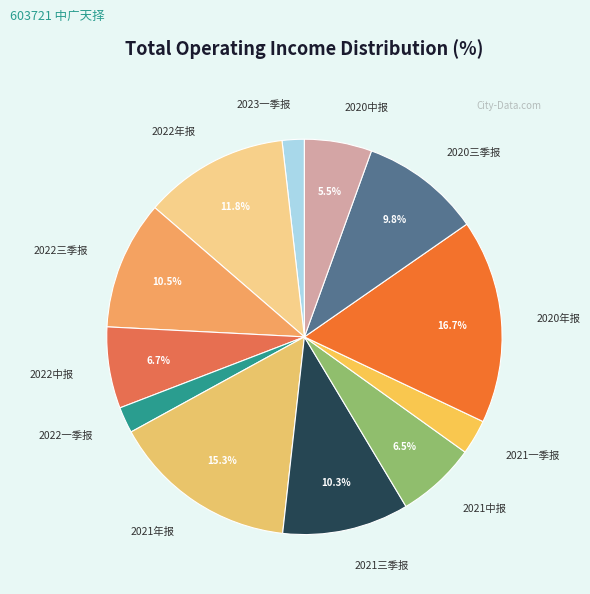

Which slice is the largest?

2020年报